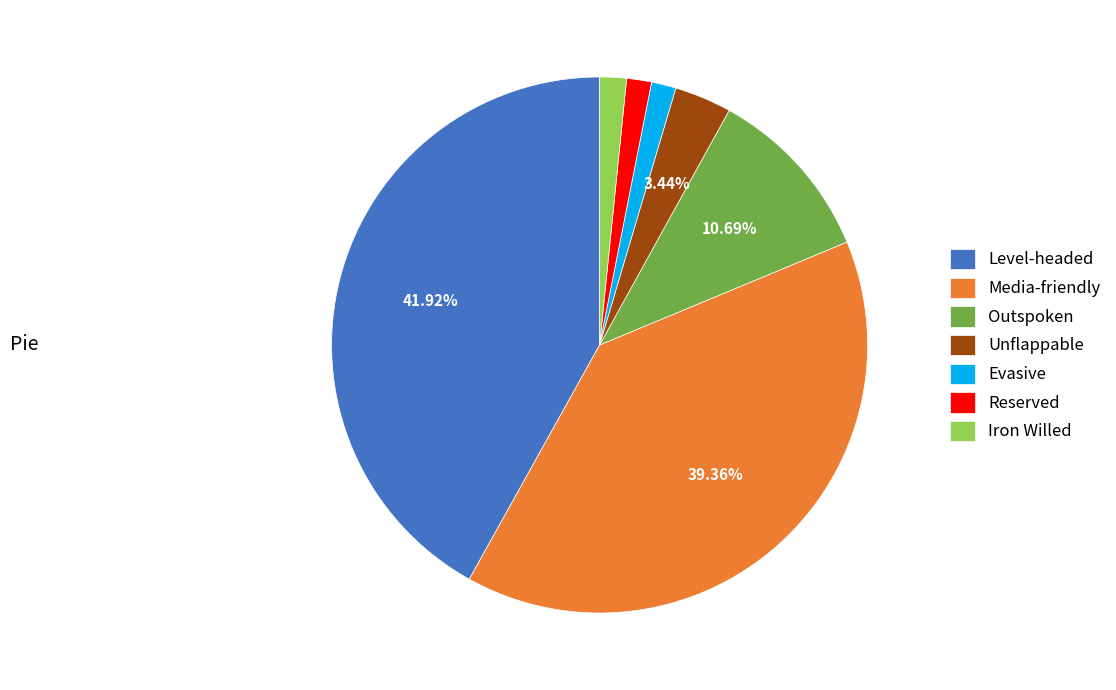

What is the largest slice in the pie chart?

Level-headed